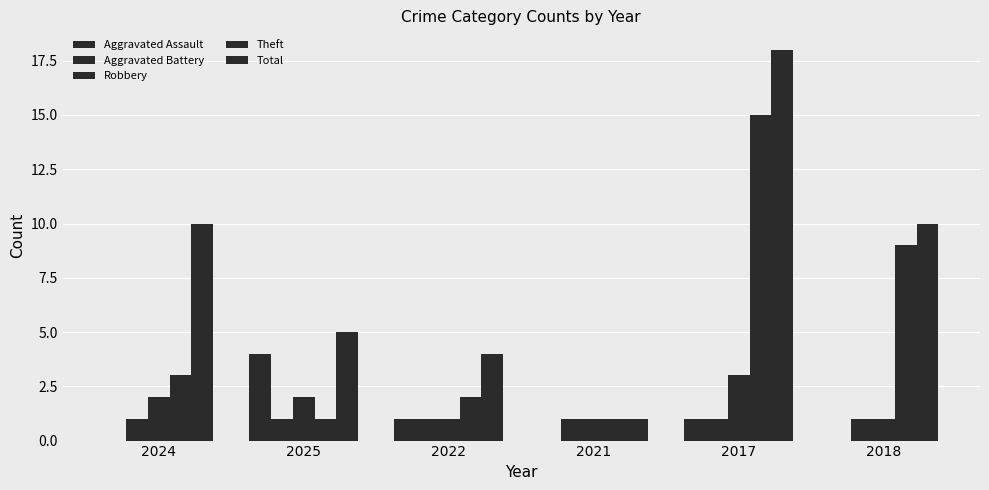

Between 2021 and 2025, which is larger?

2025